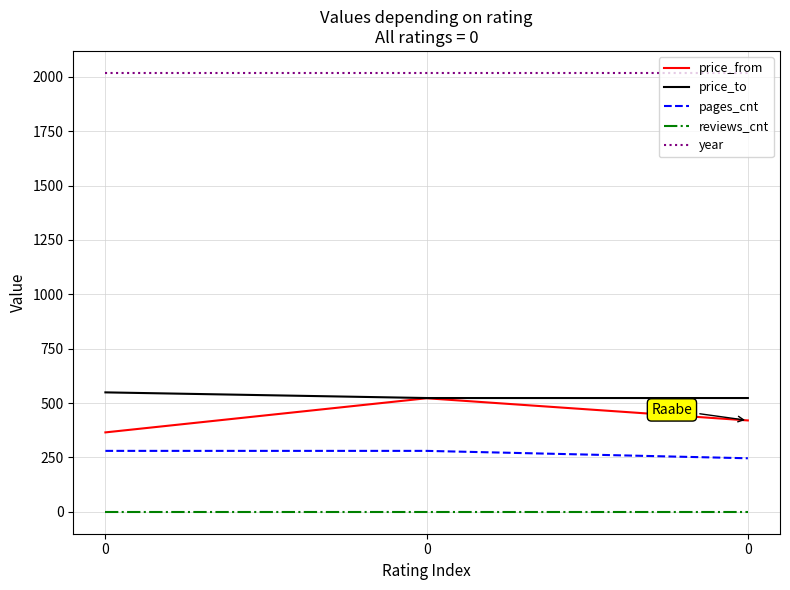

Rank the series by their maximum value, from lowest to highest.

reviews_cnt, pages_cnt, price_from, price_to, year